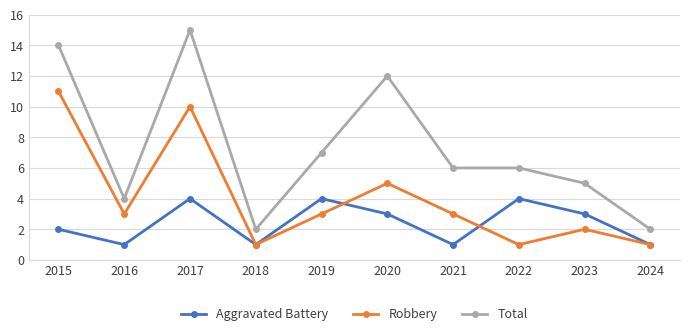

What value does the Aggravated Battery series have at 2019?

4